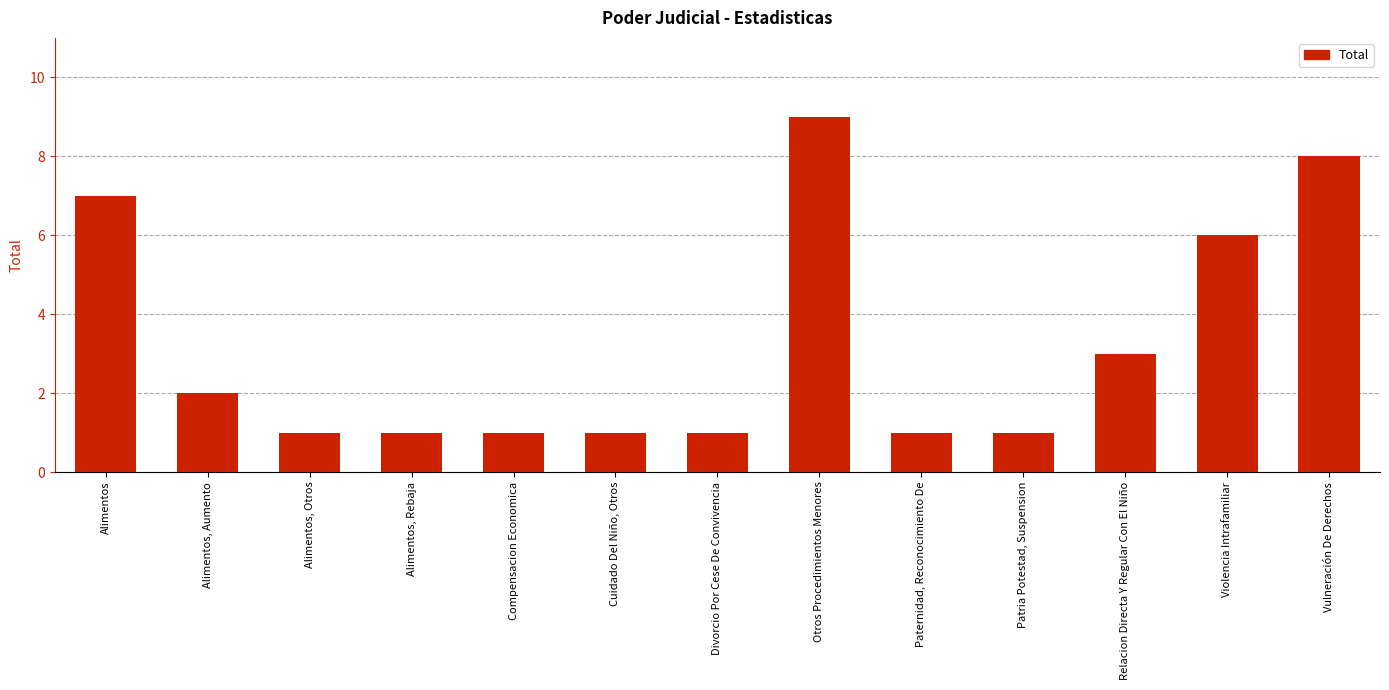

Reading left to right, what are all the values shown in this chart?

Alimentos=7	Alimentos, Aumento=2	Alimentos, Otros=1	Alimentos, Rebaja=1	Compensacion Economica=1	Cuidado Del Niño, Otros=1	Divorcio Por Cese De Convivencia=1	Otros Procedimientos Menores=9	Paternidad, Reconocimiento De=1	Patria Potestad, Suspension=1	Relacion Directa Y Regular Con El Niño=3	Violencia Intrafamiliar=6	Vulneración De Derechos=8